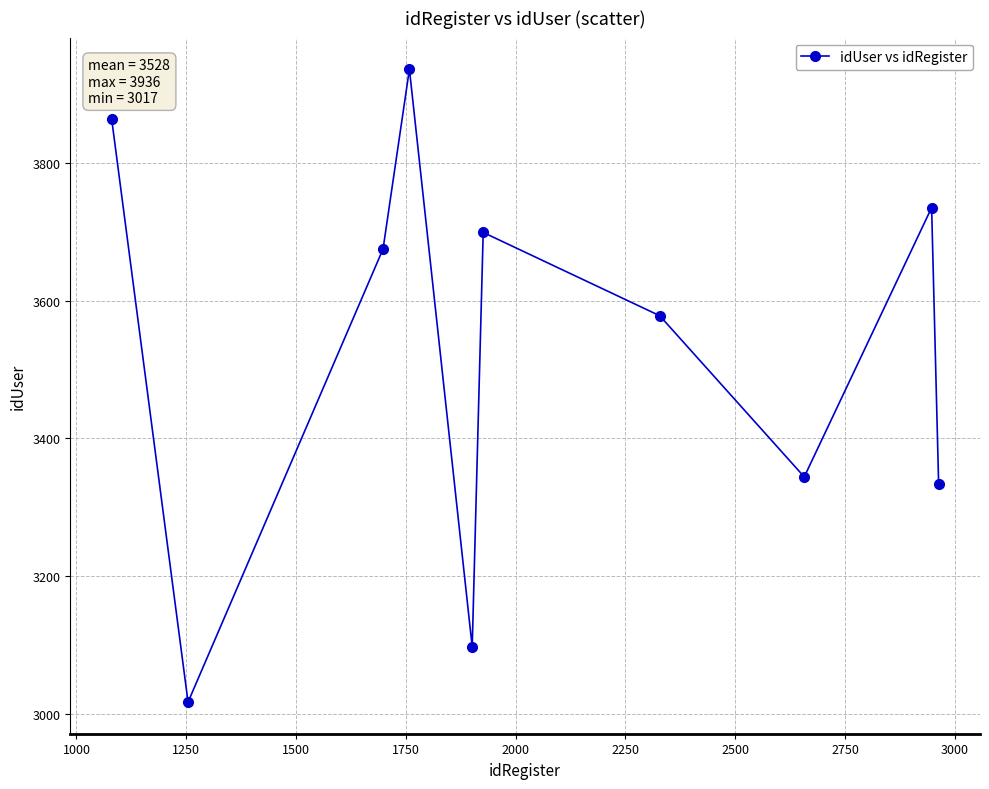

What is the sum of all values?

35278